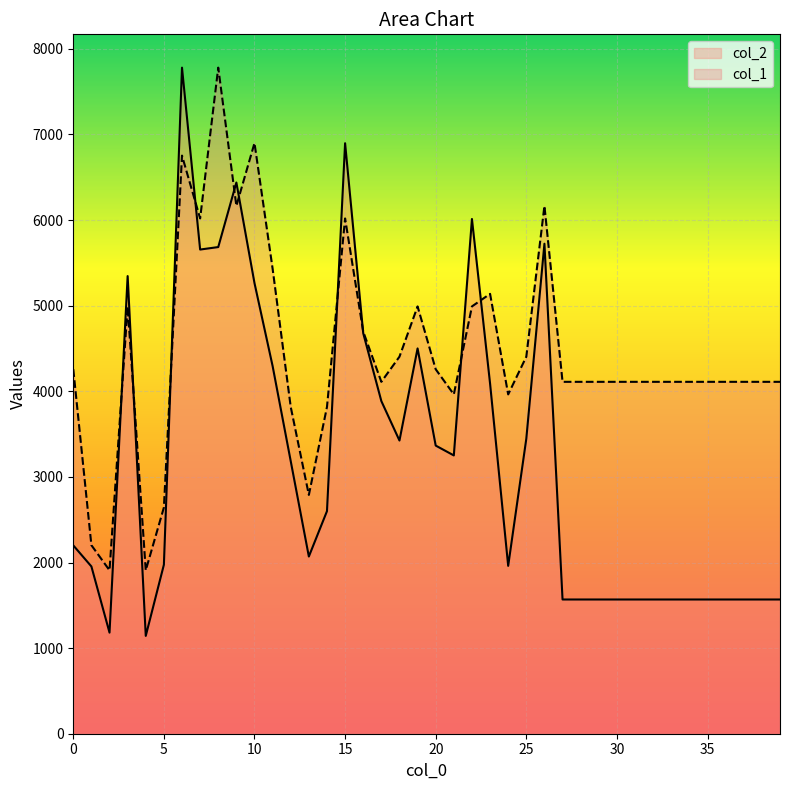

Which series has the largest range (max minus min)?

col_2